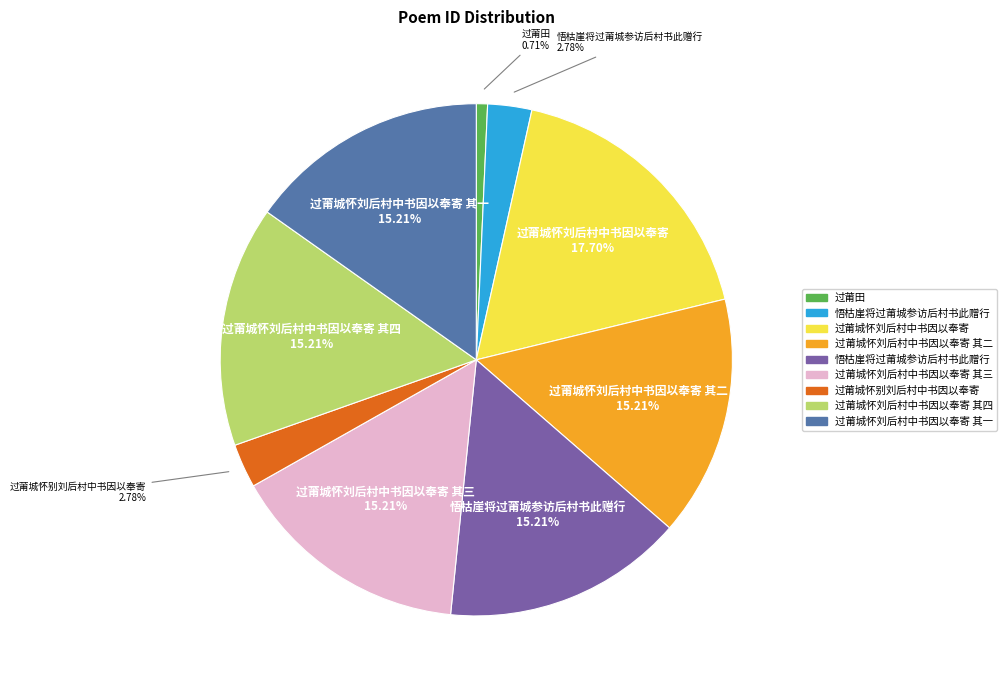

Is there a majority slice in this chart?

No